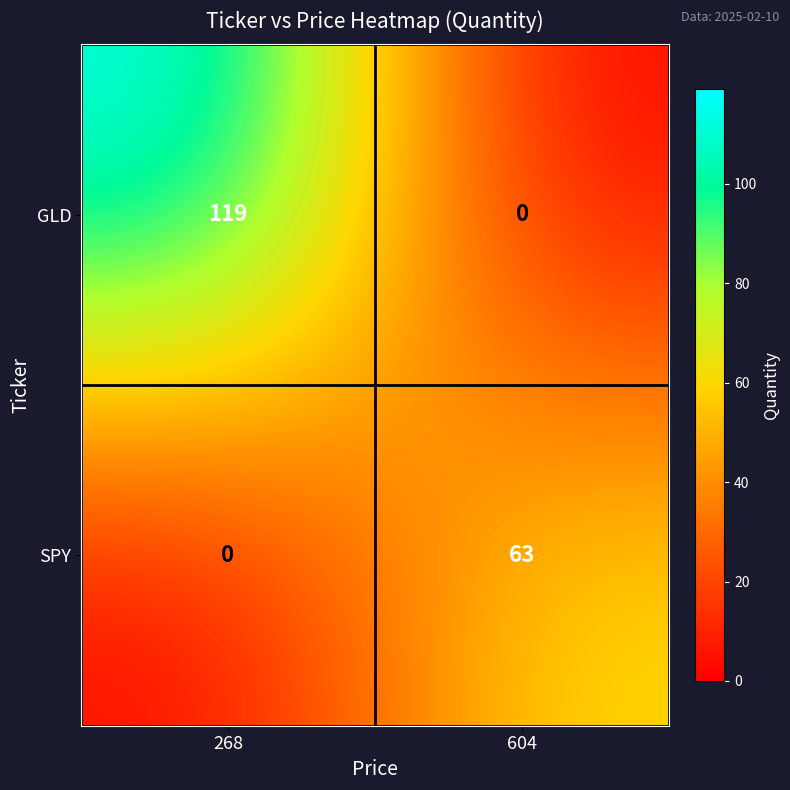

At which category is the sum across all series the highest?

268